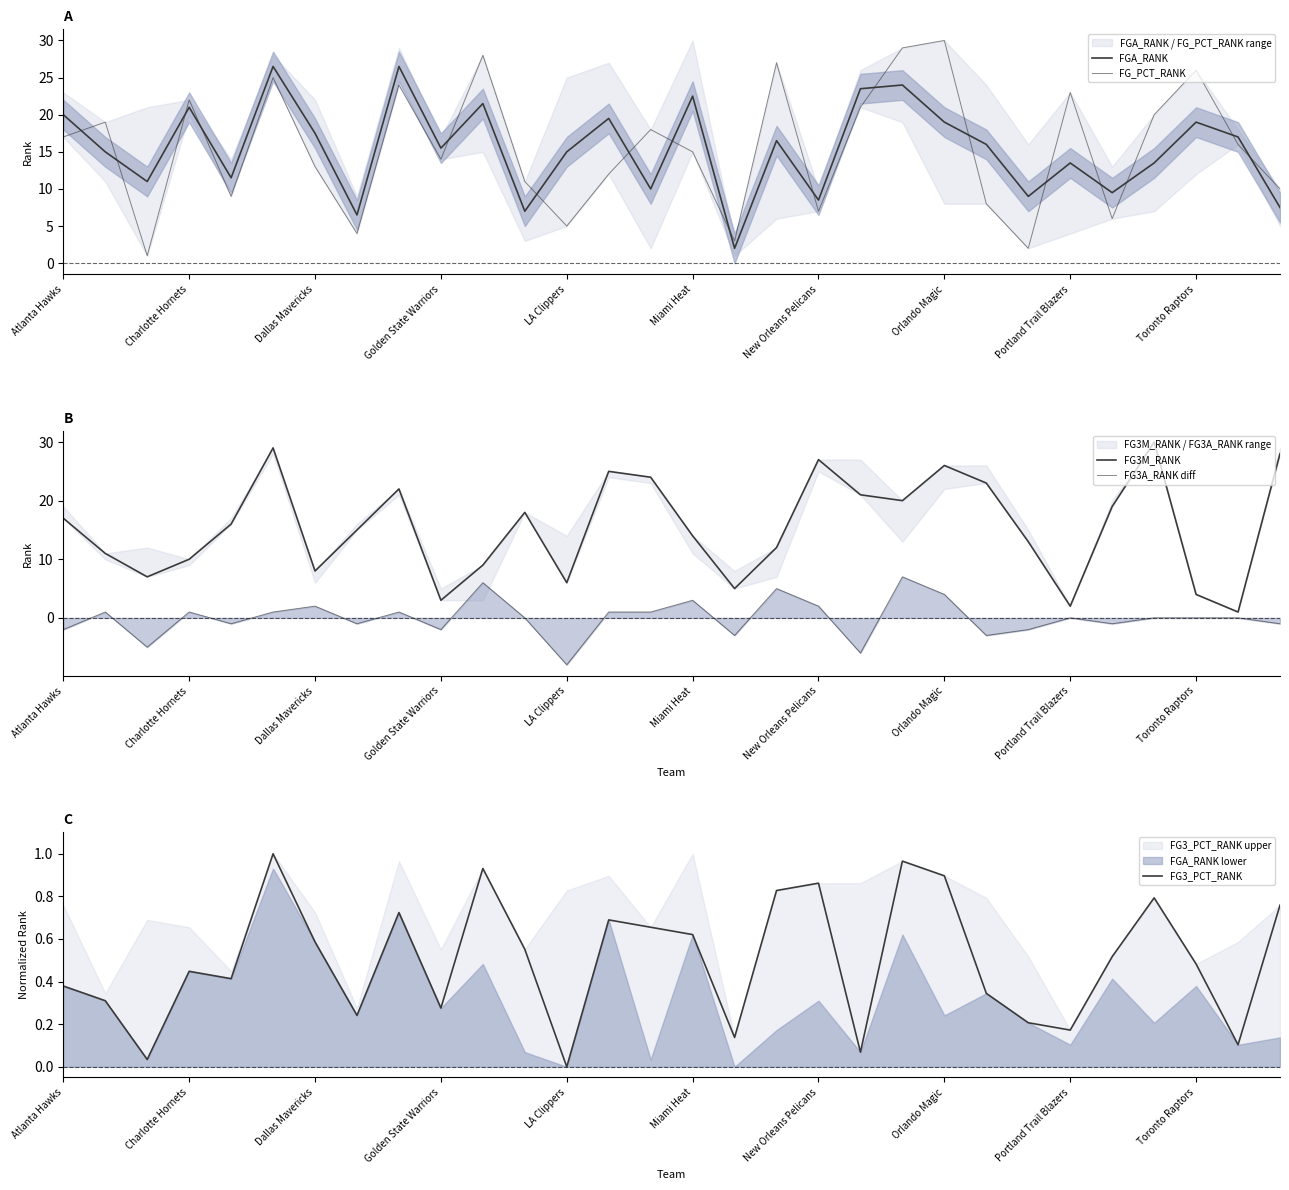

What are all the series names shown in the legend?

FGA_RANK, FG_PCT_RANK, FG3M_RANK, FG3A_RANK diff, FG3_PCT_RANK